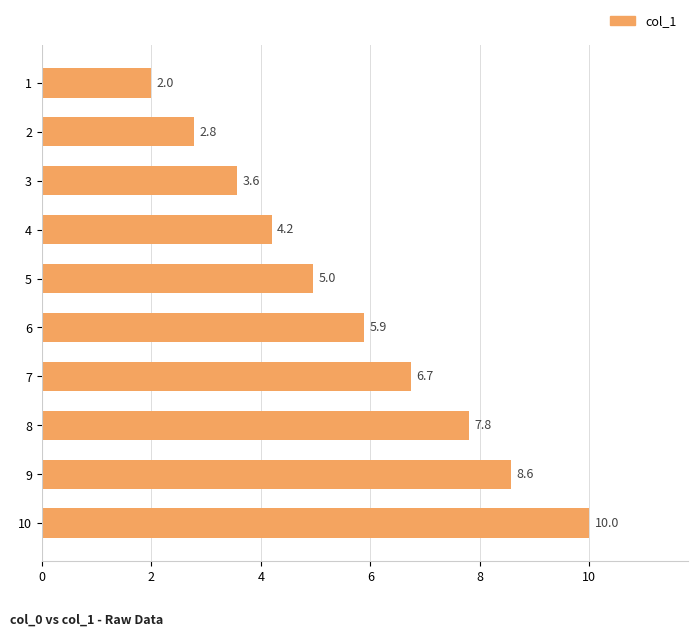

List the labels in order of value, largest first.

10, 9, 8, 7, 6, 5, 4, 3, 2, 1